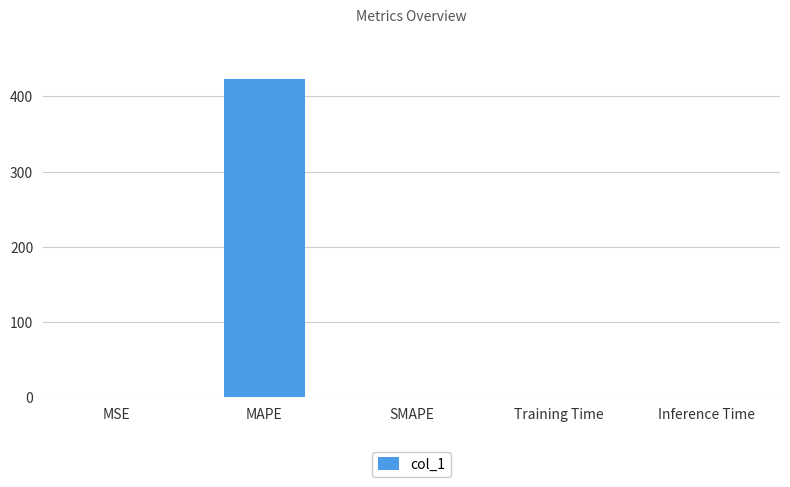

What is the greatest value displayed?

422.8